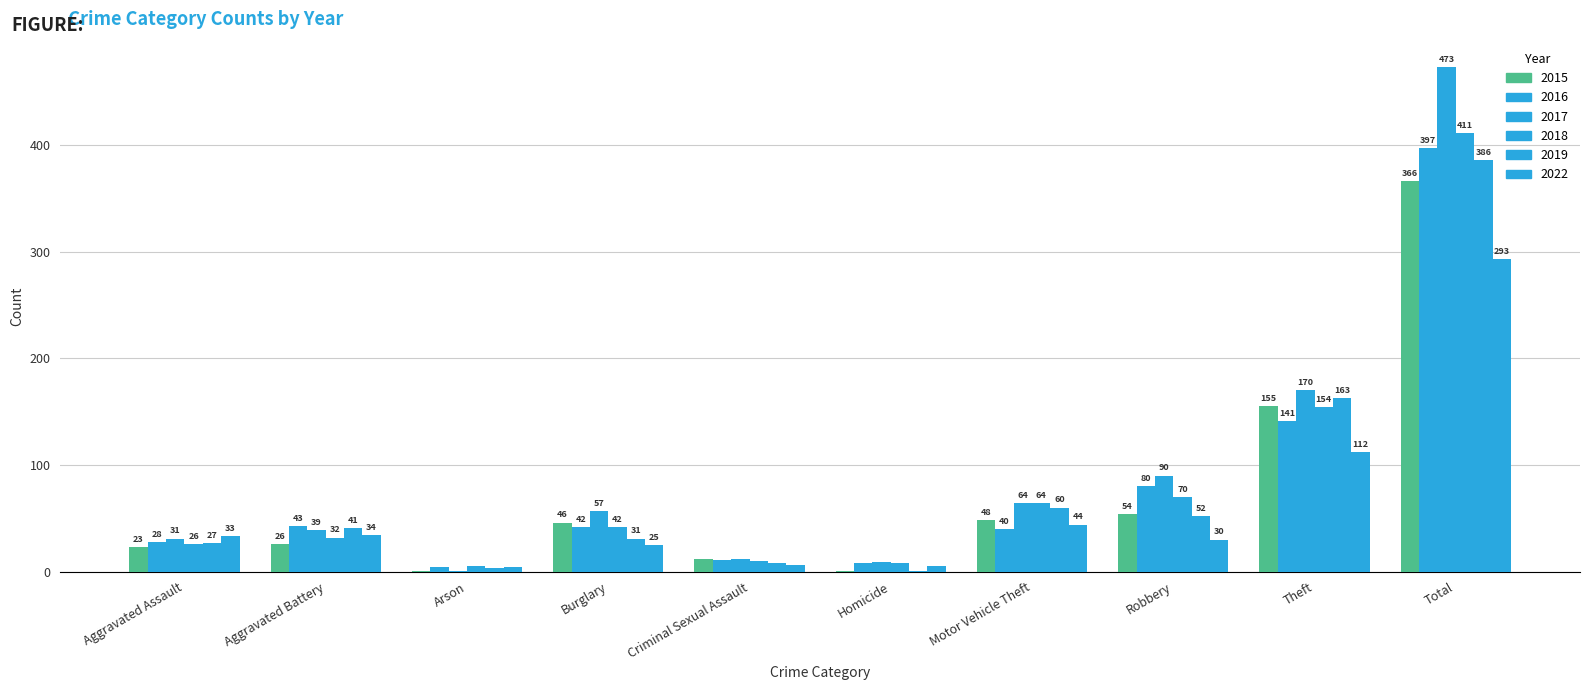

How many categories are shown in the chart?

10